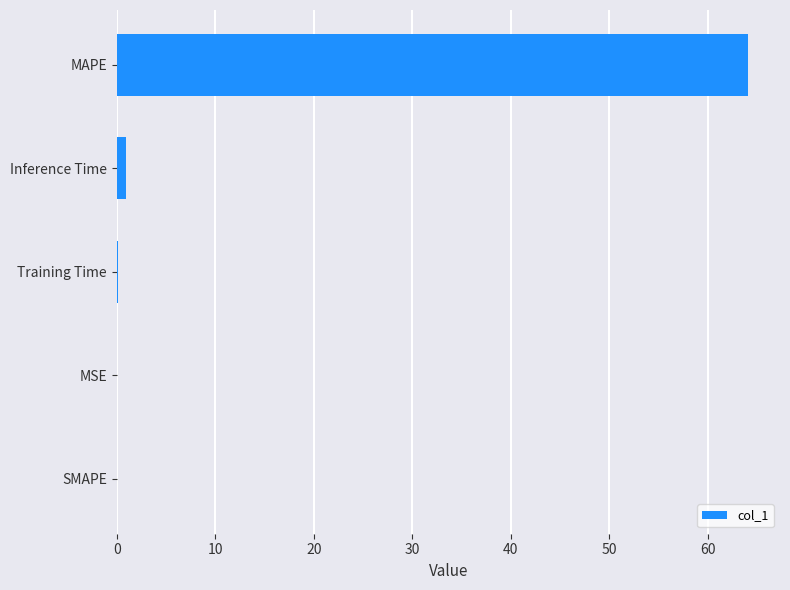

Which category has the highest value across all series?

MAPE